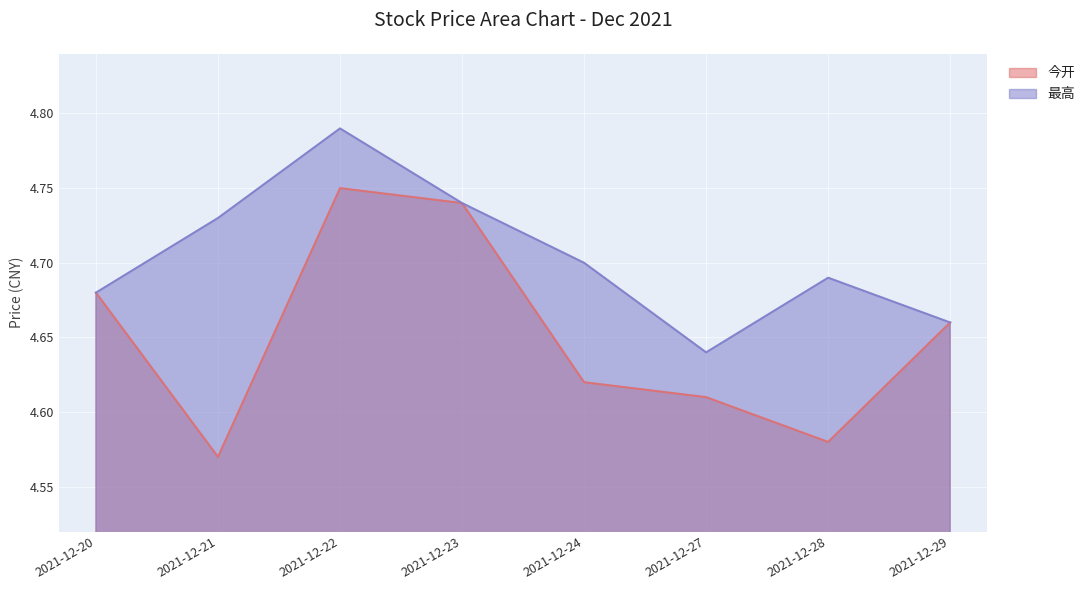

What are all the series names shown in the legend?

今开, 最高